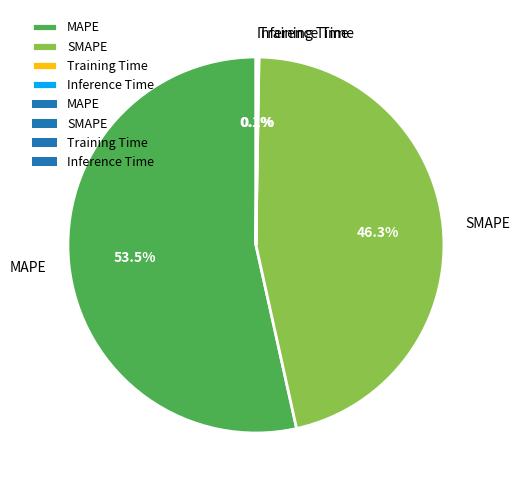

What is the largest slice in the pie chart?

MAPE